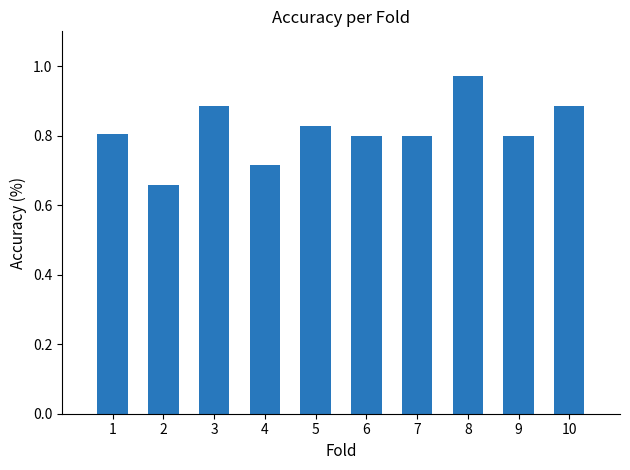

What is the change in value from 2 to 4?

+0.1